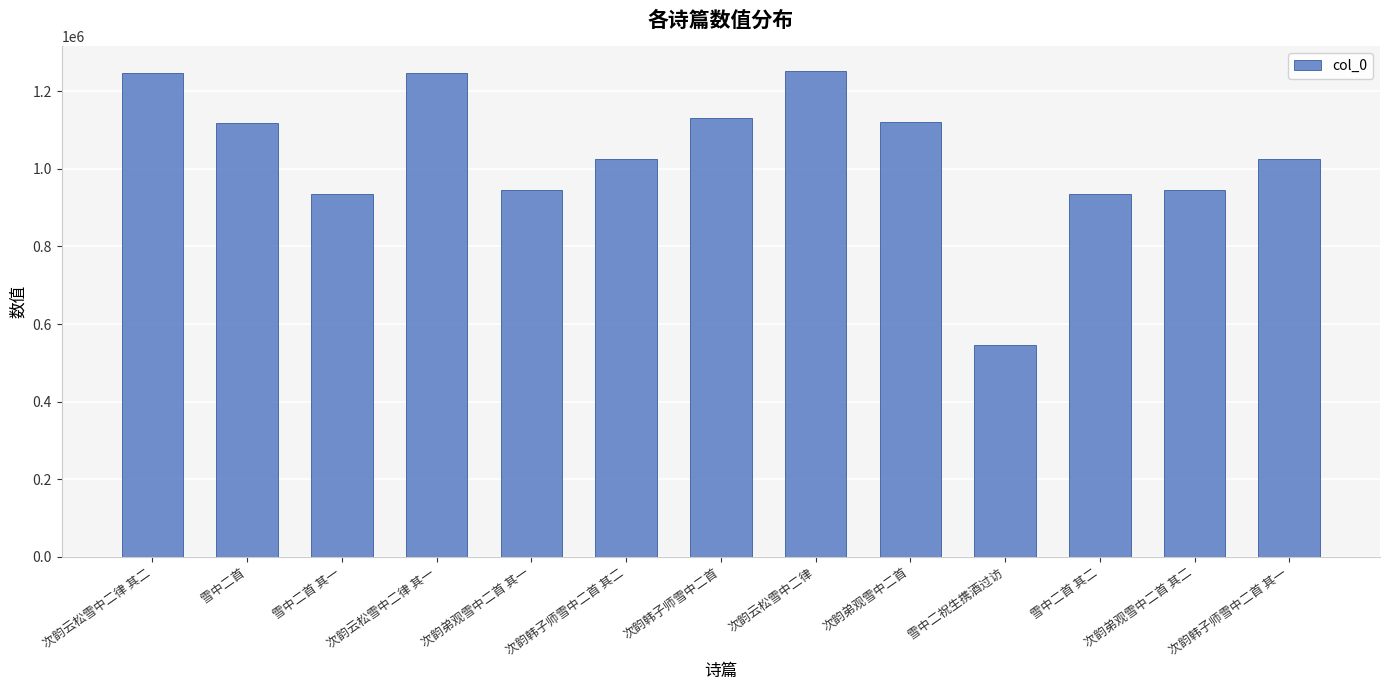

Between 次韵弟观雪中二首 其二 and 次韵云松雪中二律 其一, which is larger?

次韵云松雪中二律 其一